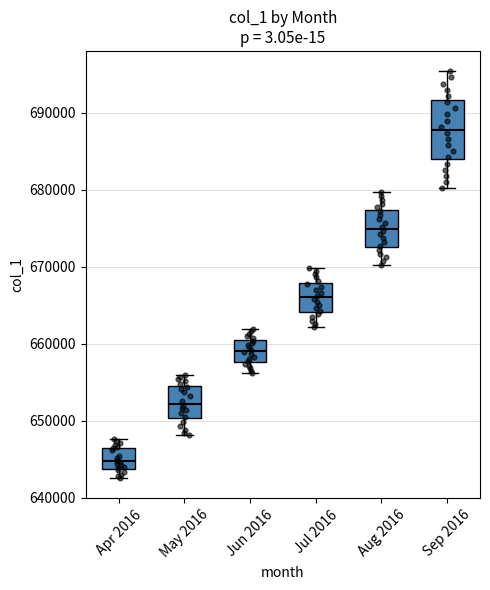

Which box's median line is the highest?

Sep 2016